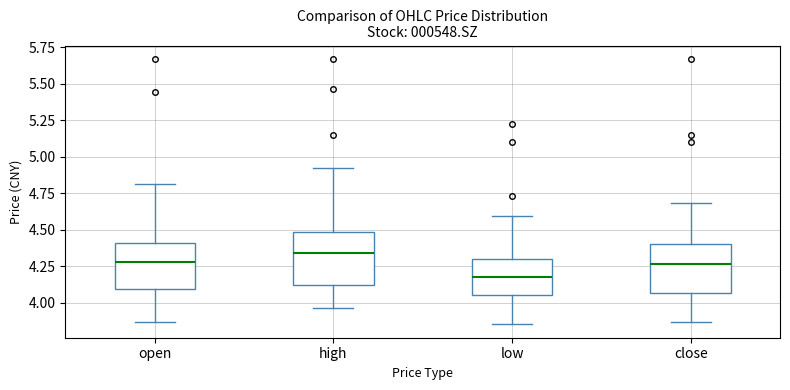

Where is the lower edge of the box for close on the y-axis? The values are not printed on the chart, so give them approximately, as read against the axis.

4.05